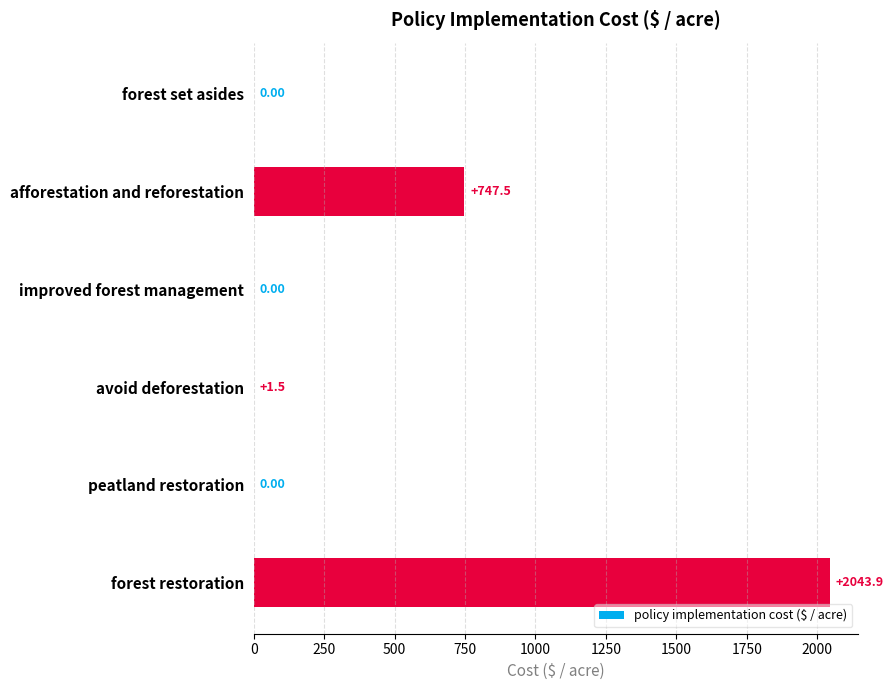

Where is the data nearest to the value 1021?

afforestation and reforestation